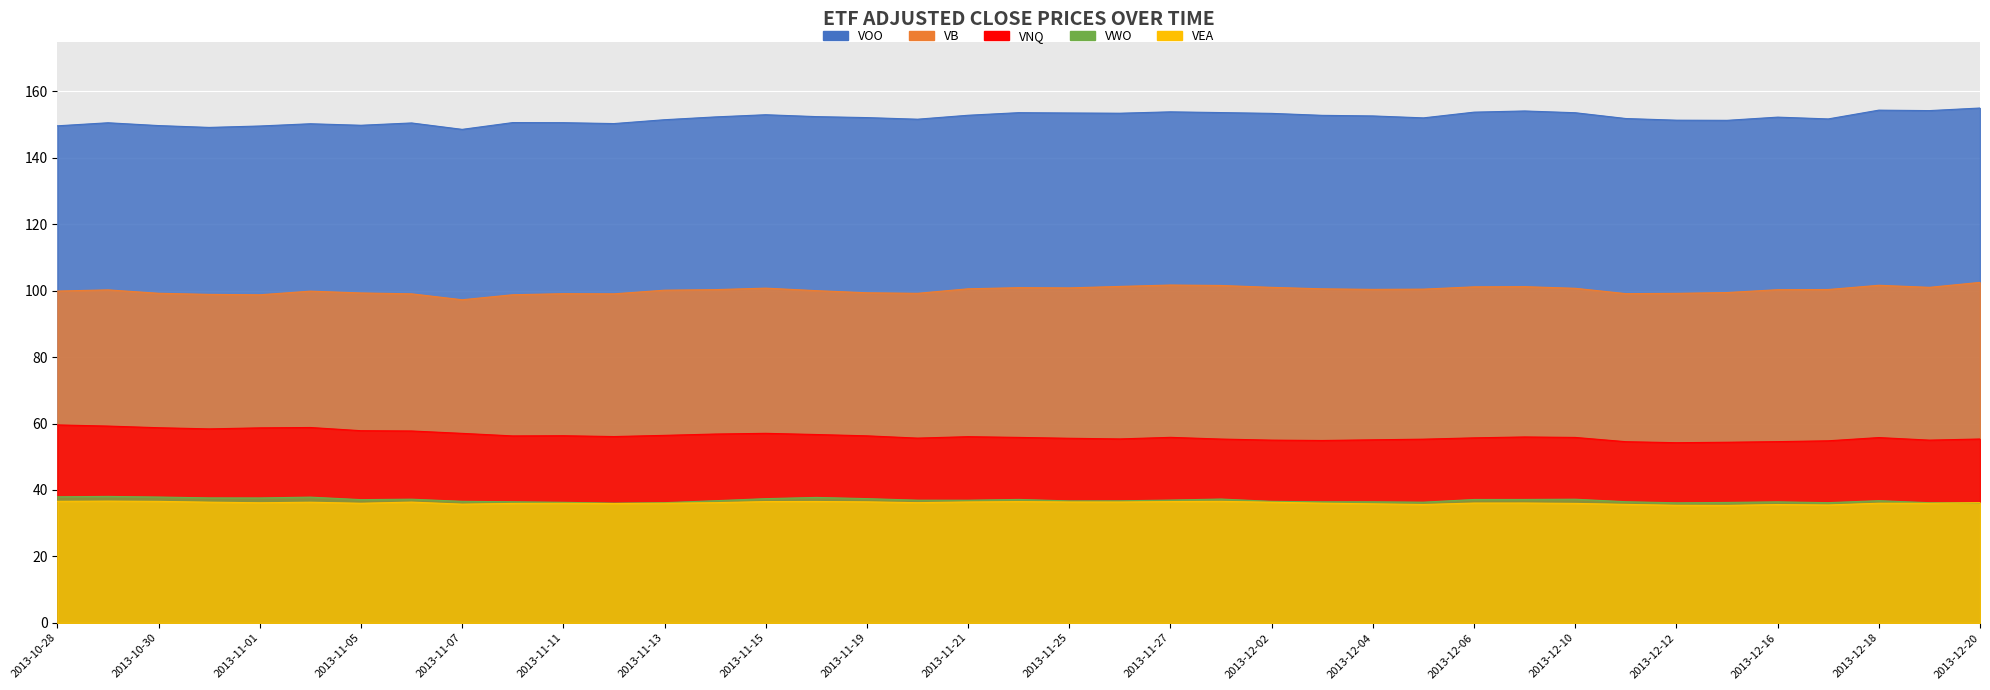

What is the average value of the VEA series?

36.1